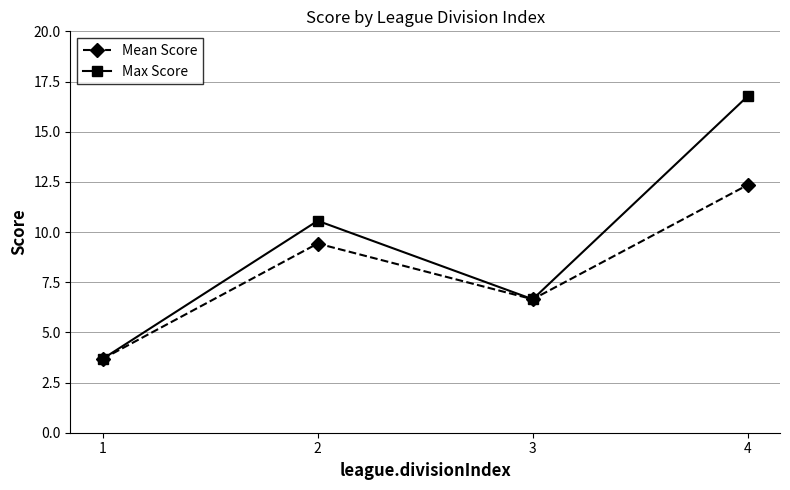

True or false: Max Score has a value of 10.0 at 3.

False